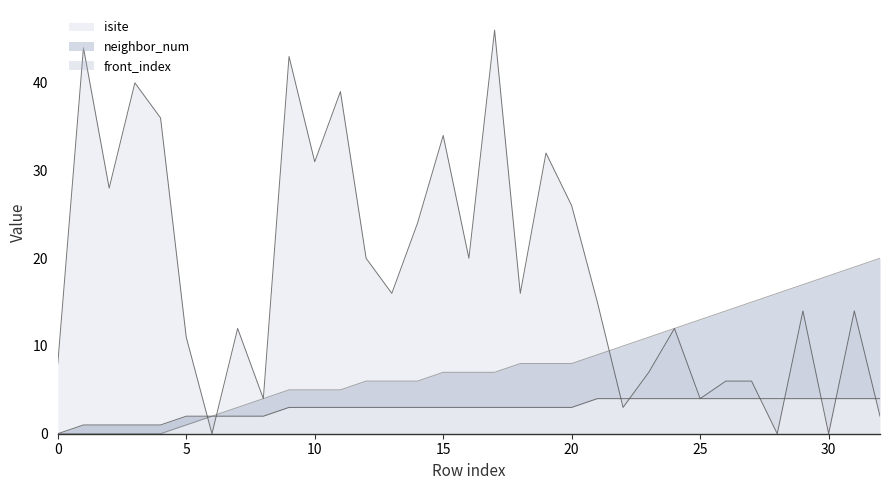

Reading left to right, extract all data points from this chart.

isite: 8	44	28	40	36	11	0	12	4	43	31	39	20	16	24	34	20	46	16	32	26	15	3	7	12	4	6	6	0	14	0	14	2
neighbor_num: 0	1	1	1	1	2	2	2	2	3	3	3	3	3	3	3	3	3	3	3	3	4	4	4	4	4	4	4	4	4	4	4	4
front_index: 0	0	0	0	0	1	2	3	4	5	5	5	6	6	6	7	7	7	8	8	8	9	10	11	12	13	14	15	16	17	18	19	20